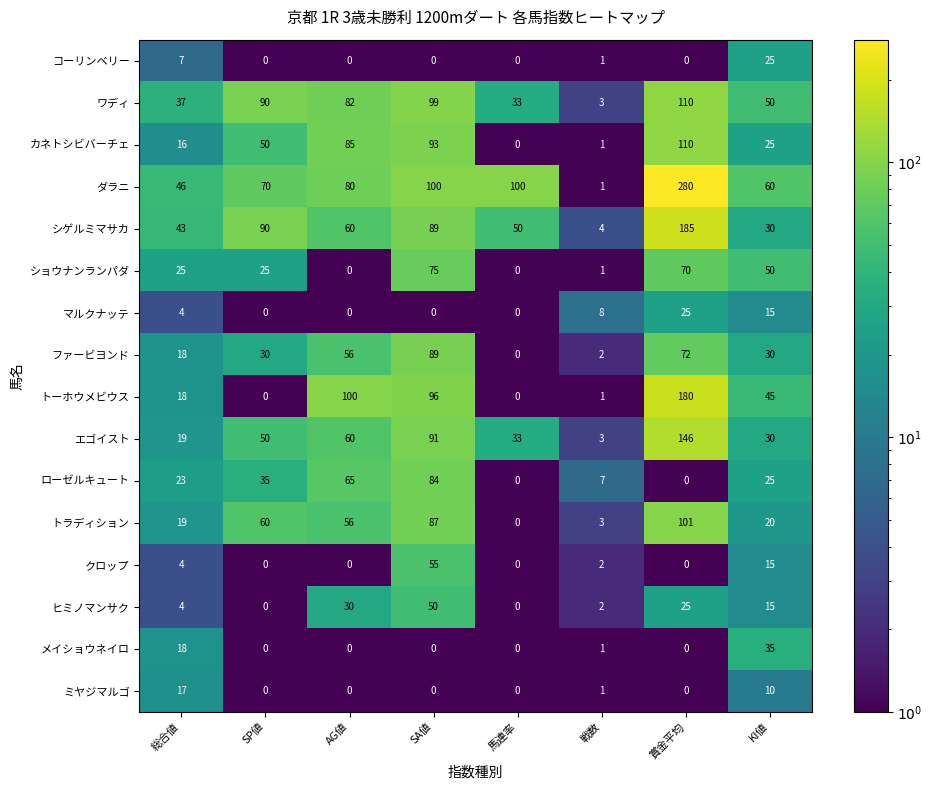

True or false: エゴイスト has a value of 13 at AG値.

False